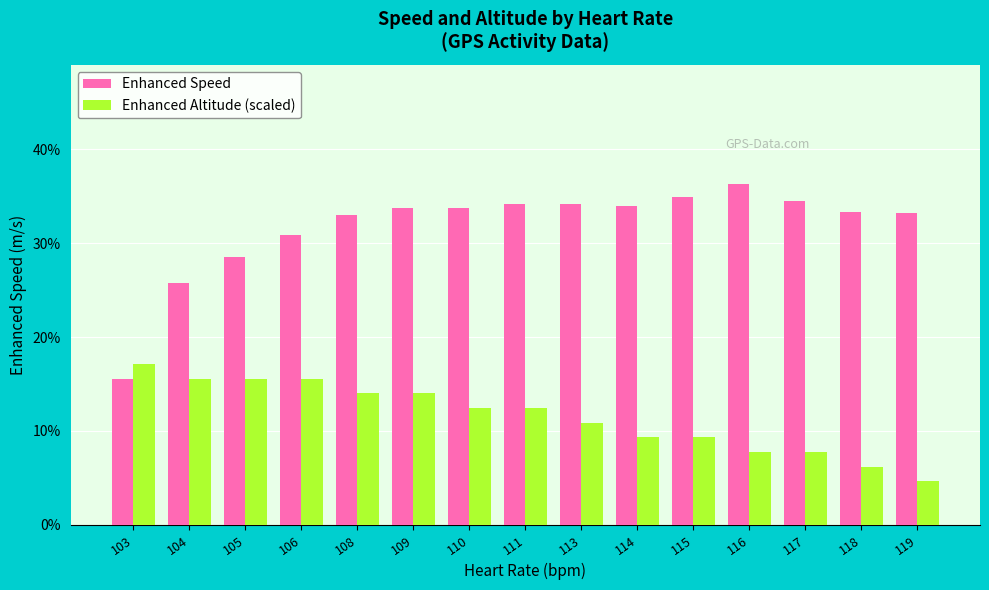

What is the difference between the highest and lowest values at 110?

21.3